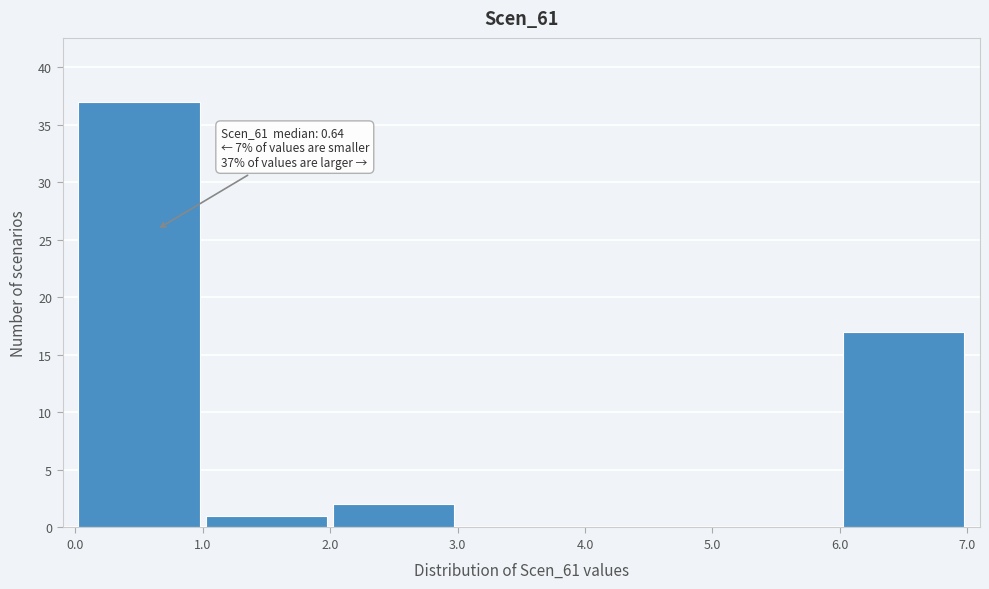

Over which range of the x-axis is the bar tallest?

0.0 to 1.0